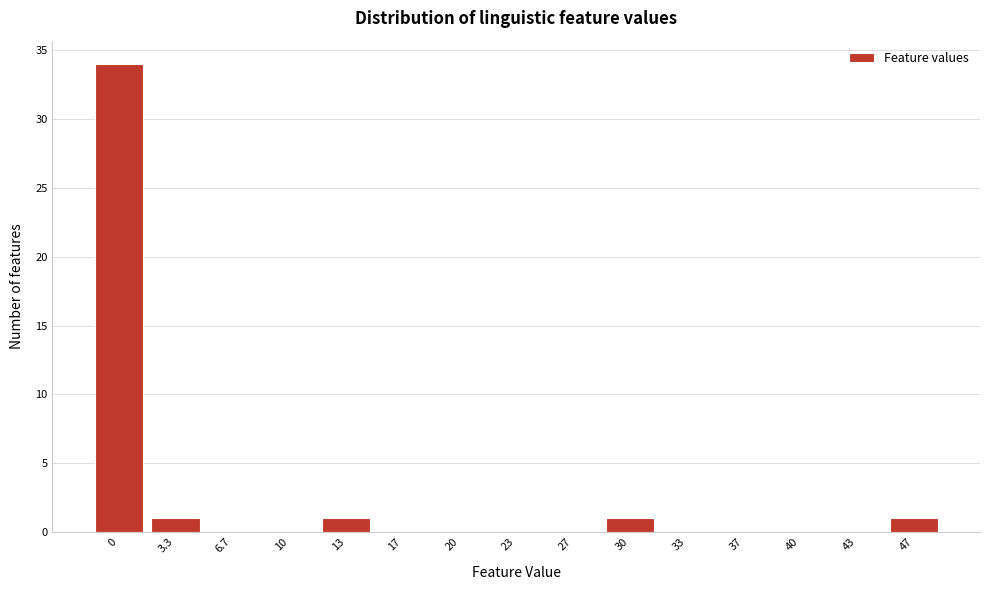

Reading left to right, extract all data points from this chart.

0=34	3.3=1	6.7=0	10=0	13=1	17=0	20=0	23=0	27=0	30=1	33=0	37=0	40=0	43=0	47=1